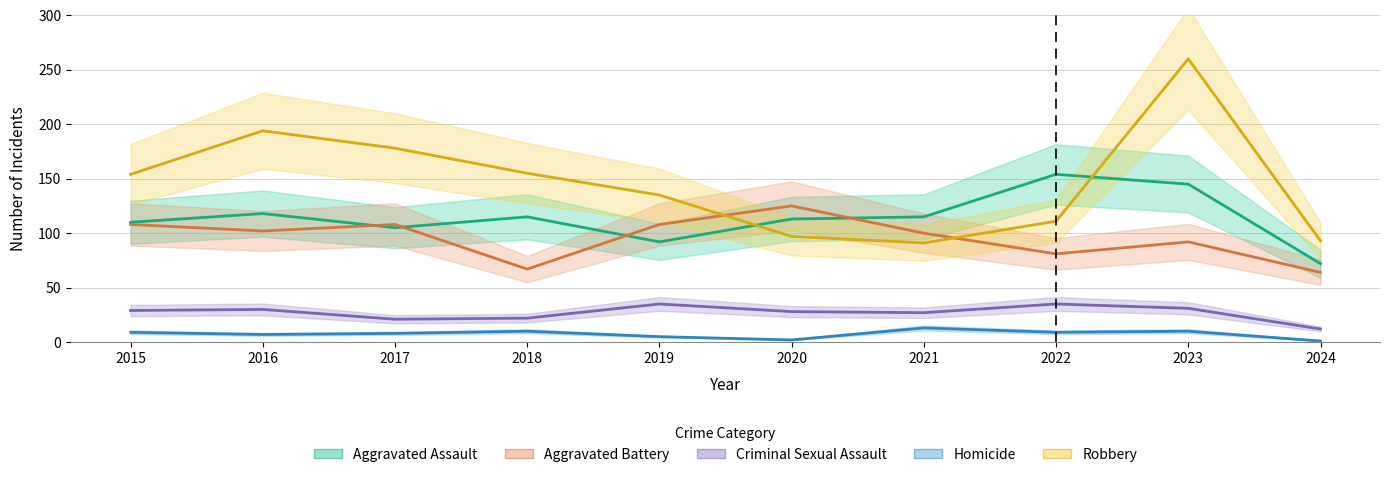

What is the difference between the maximum and minimum values in the Aggravated Assault series?

82